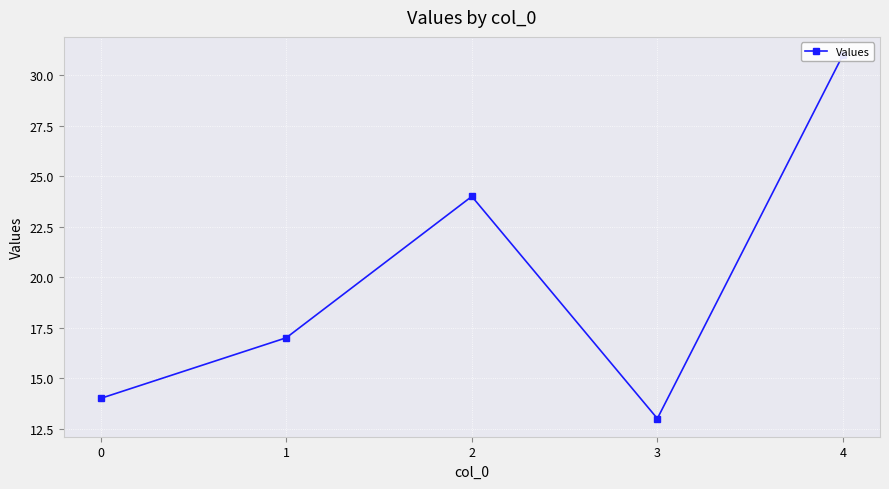

True or false: the data shows 17 at 1.

True